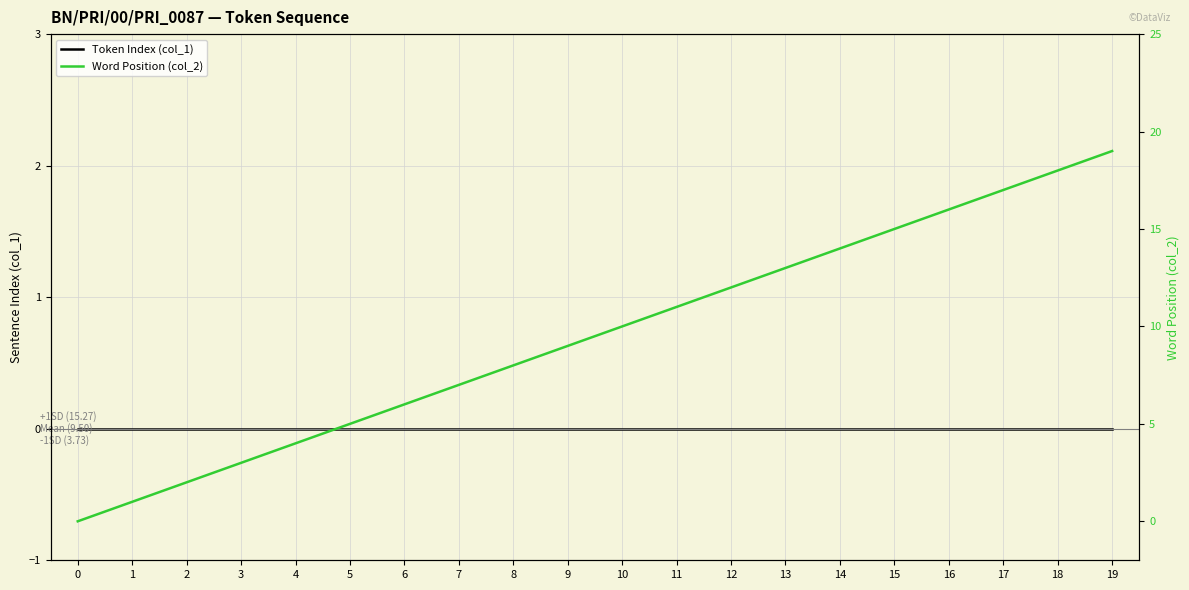

True or false: Word Position (col_2) and Token Index (col_1) cross at least once.

False